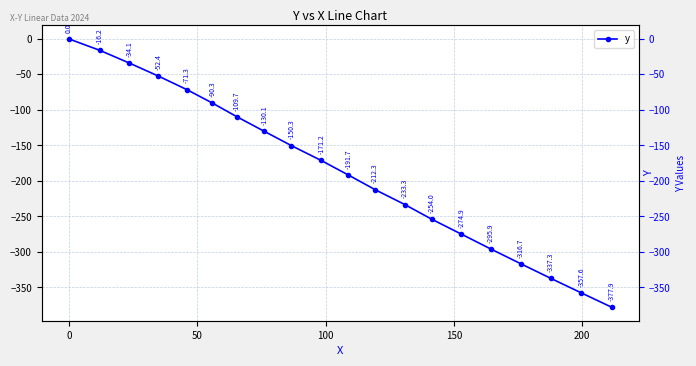

True or false: the data has more than 1 interior local peaks.

False